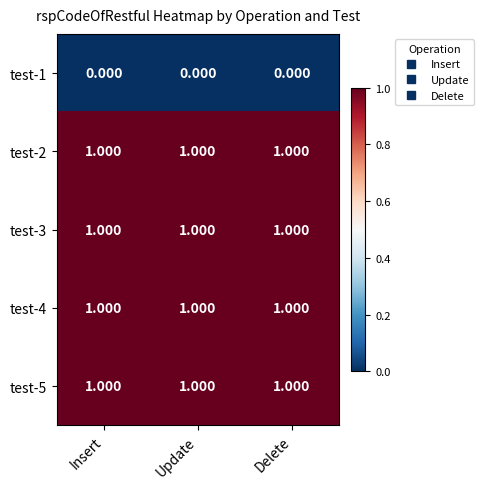

How many data points does each series have?

3